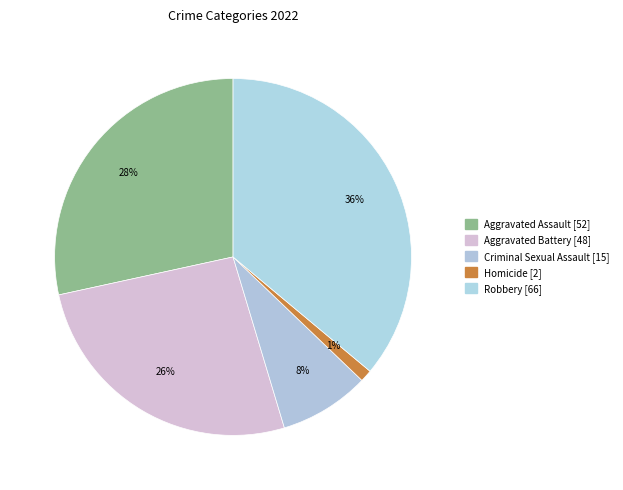

Count the number of slices in the pie.

5